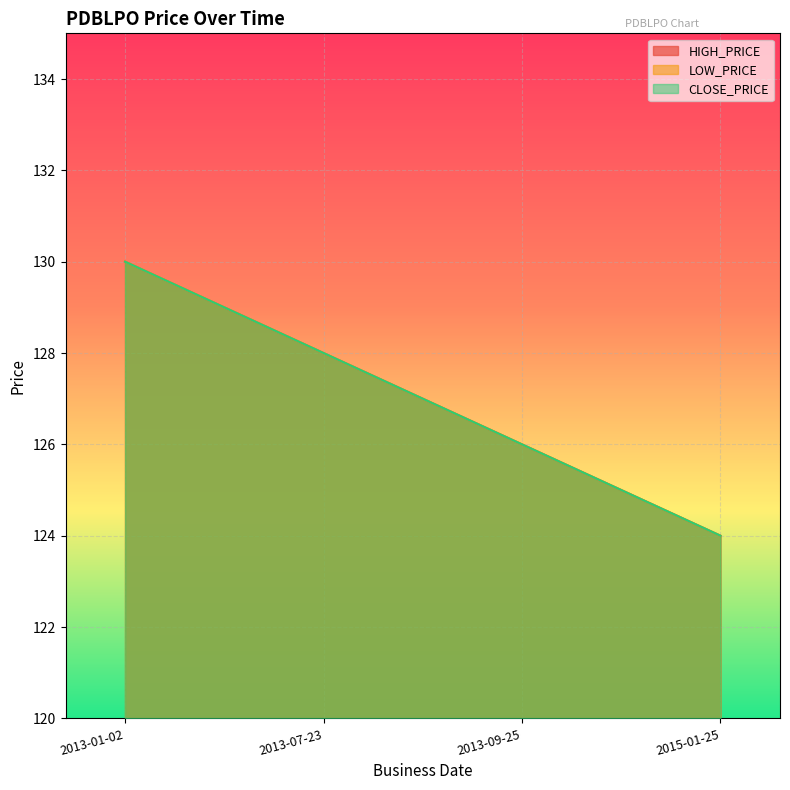

What is the label of the 2nd point from the left?

2013-07-23